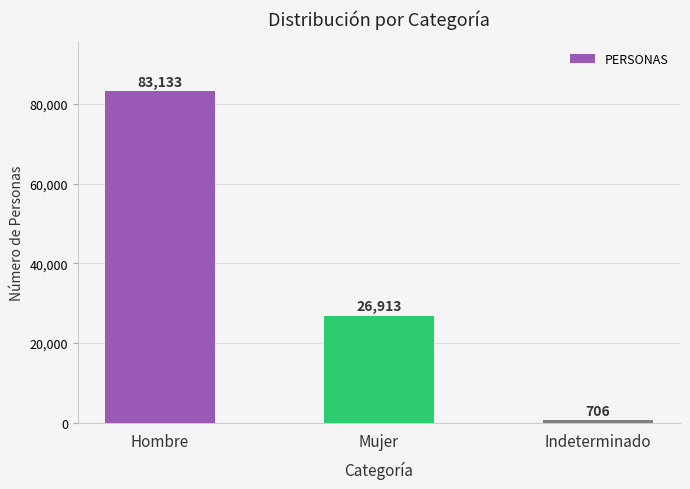

Between Mujer and Hombre, which is larger?

Hombre